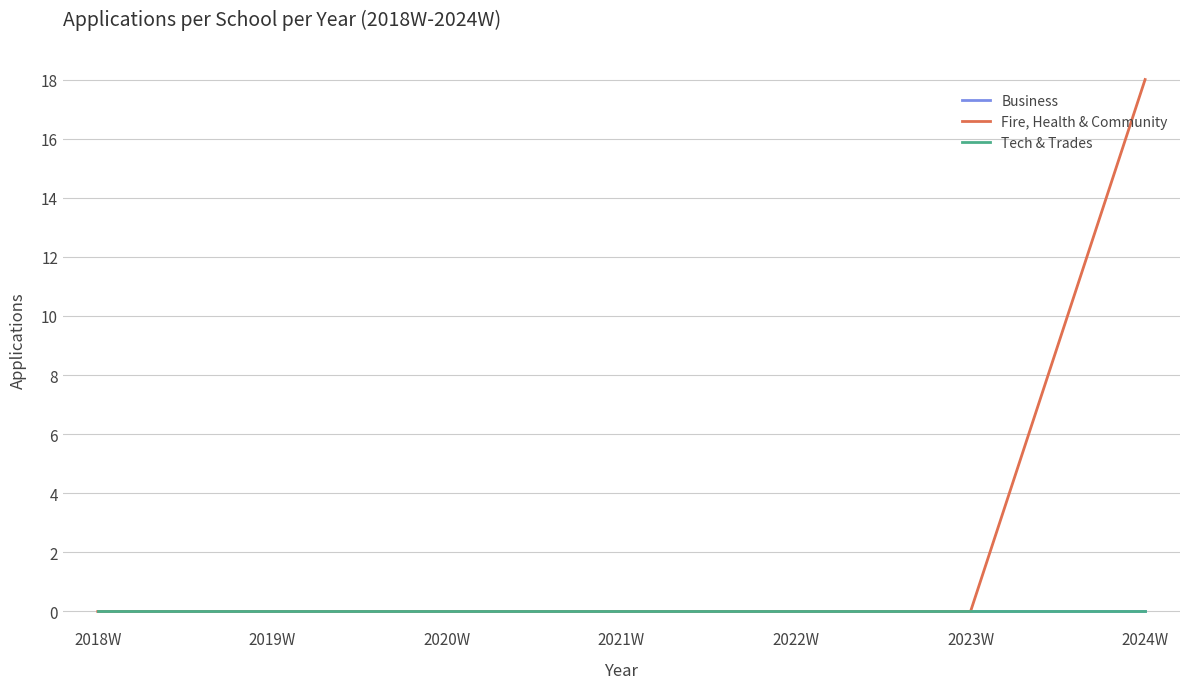

At which category does the chart reach its minimum across all series?

2018W